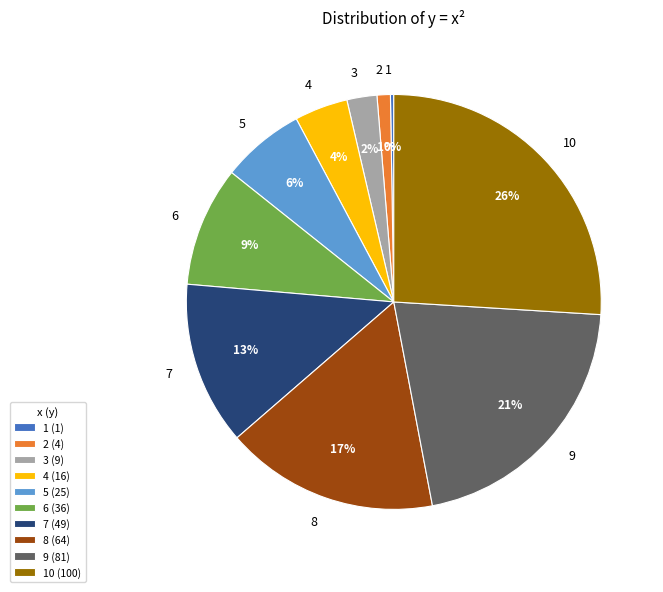

Does 9 represent more than half of the total?

No